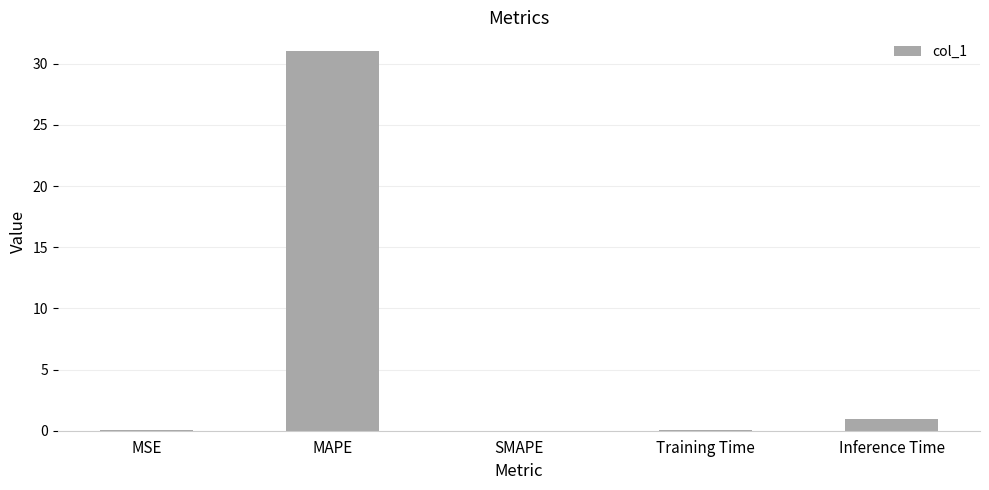

Which has a higher value, Training Time or MAPE?

MAPE